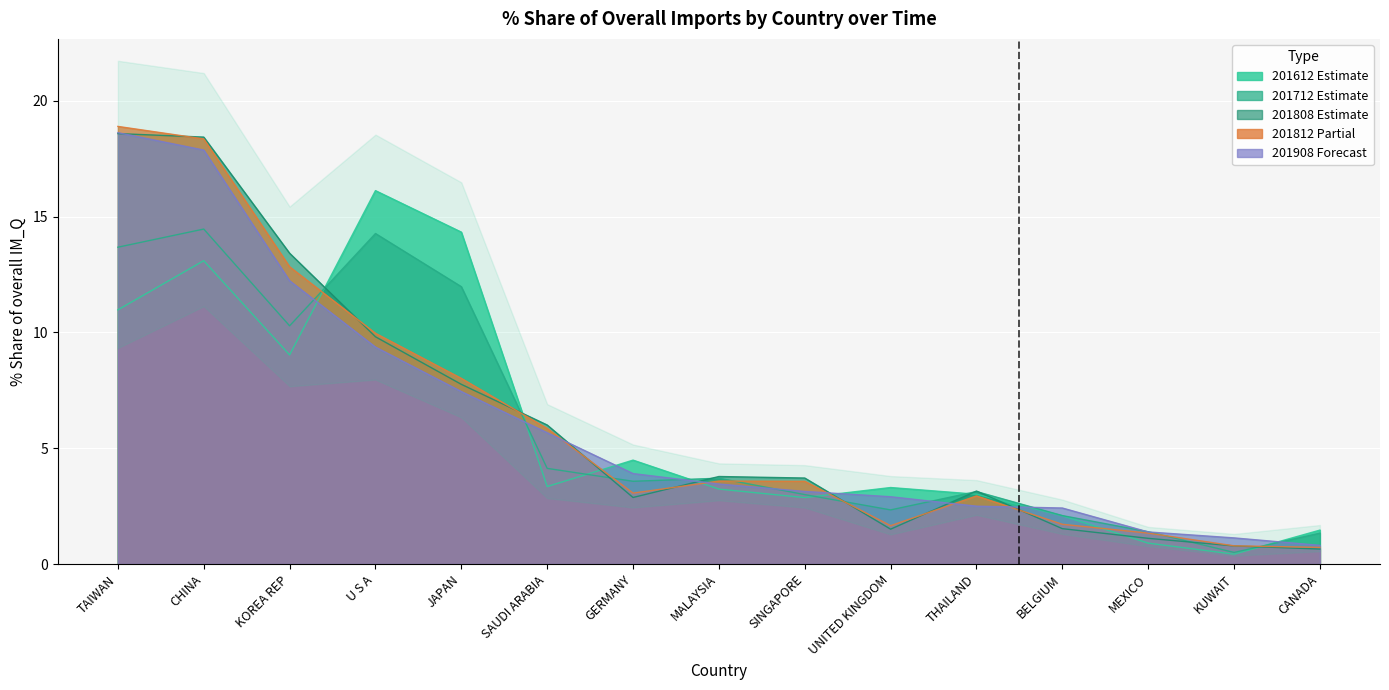

Which series has the largest total across all categories?

201812_% Share